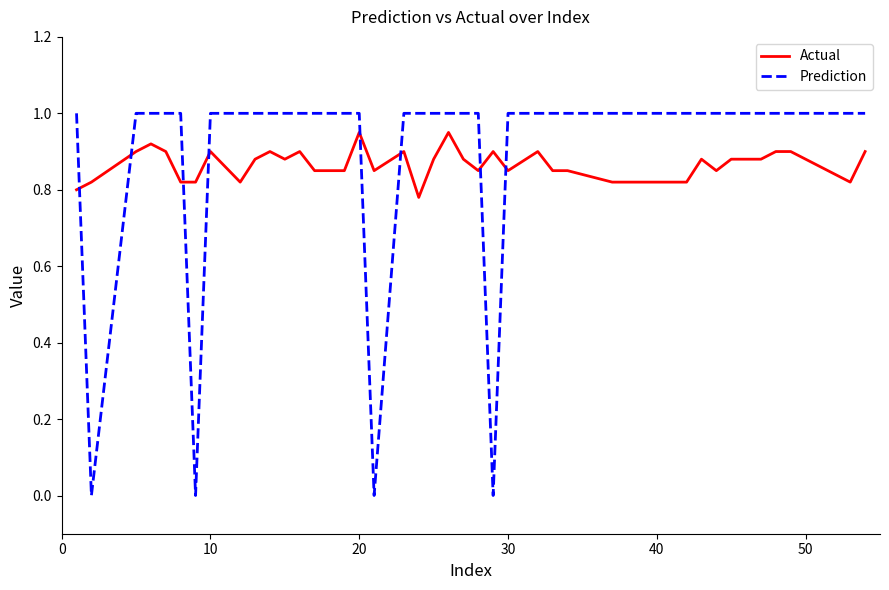

Which series has the largest range (max minus min)?

Prediction